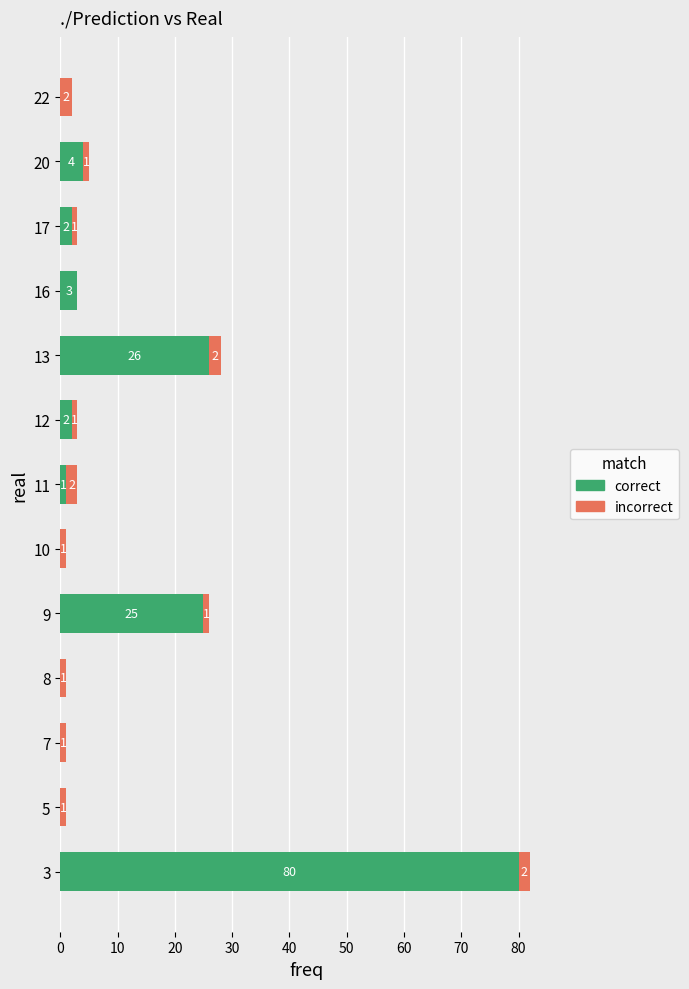

What is the sum of all correct values?

143